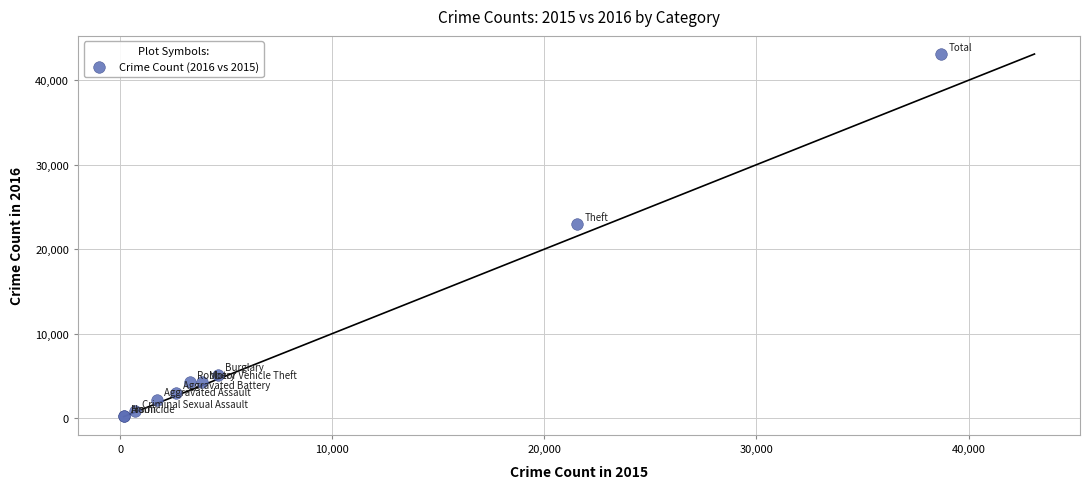

What Y value in the scatter plot is closest to 21661?

22982